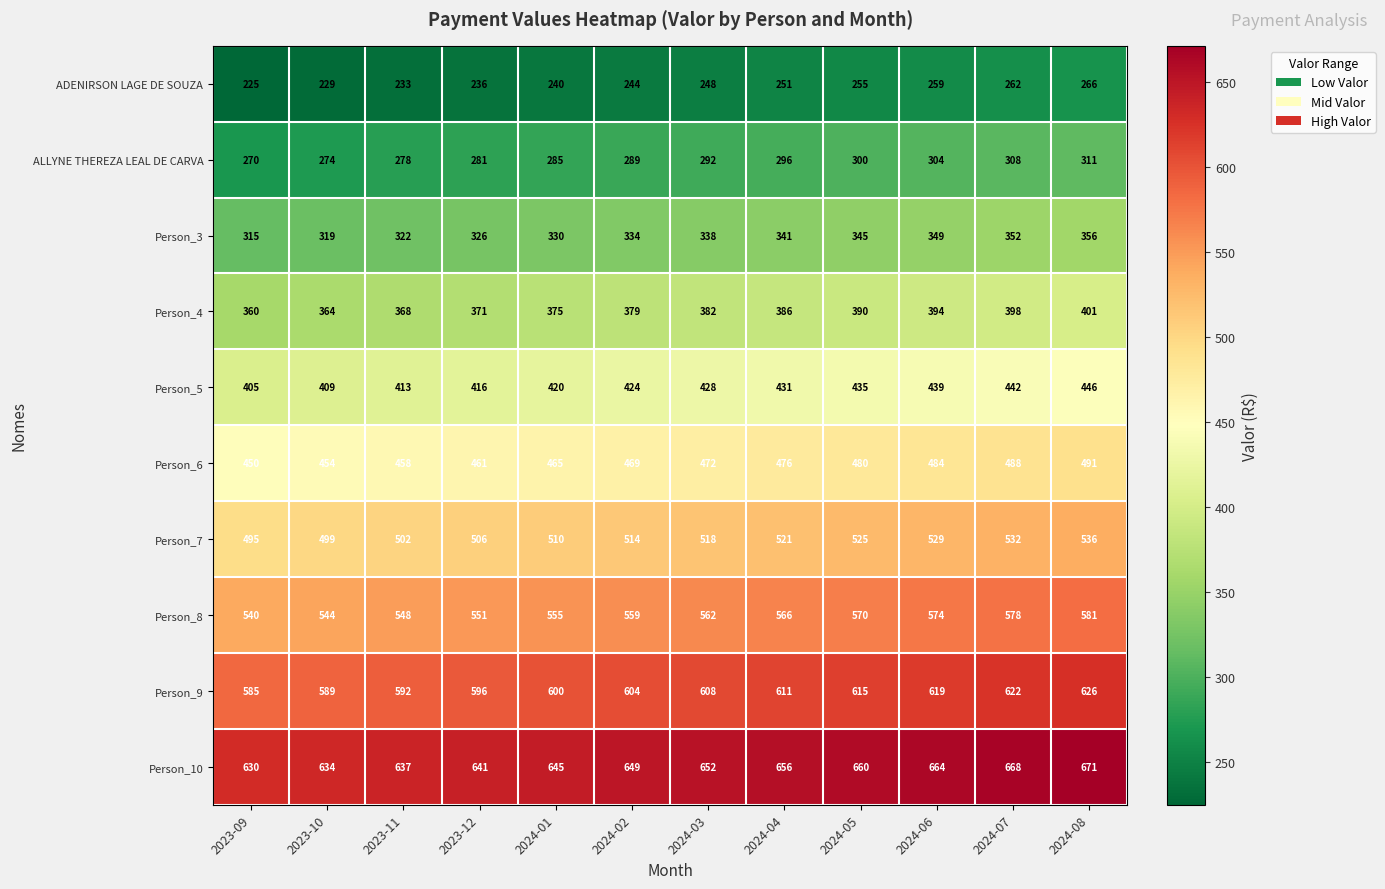

What is the difference between the highest and lowest values at 2023-11?

404